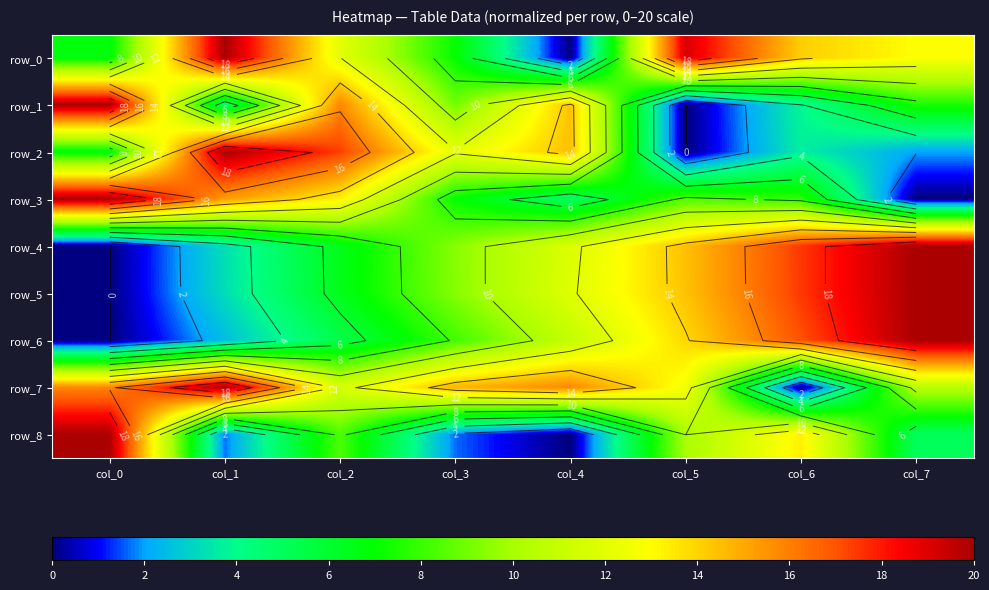

At which label is row_1 closest to 10?

col_3